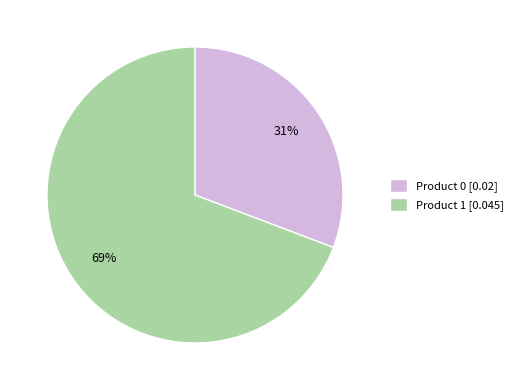

To the nearest percent, what is the difference between the largest and smallest slice percentages?

38%